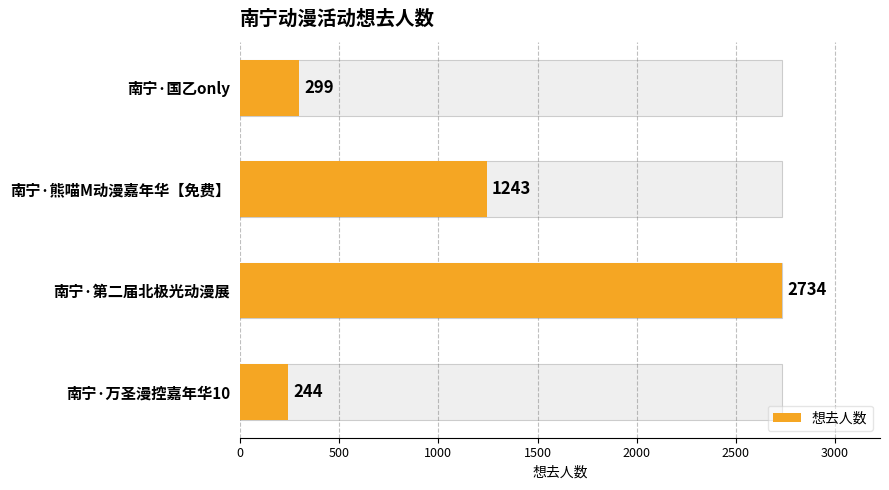

Are the bars horizontal?

Yes